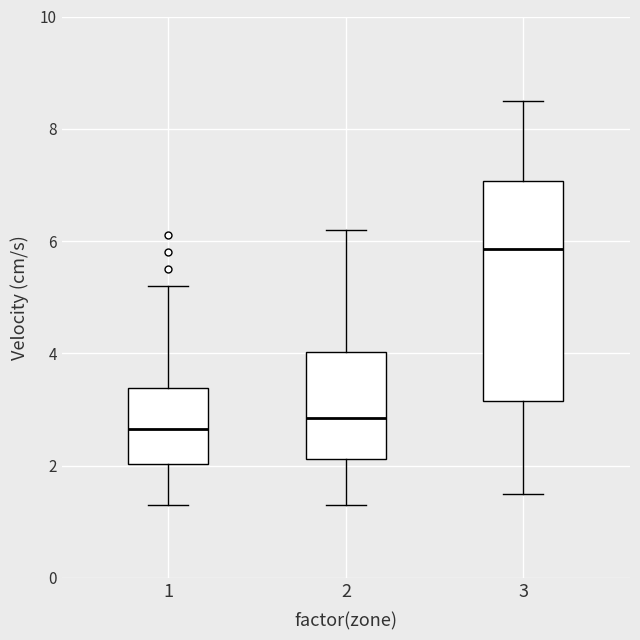

Which box's median line is the highest?

3